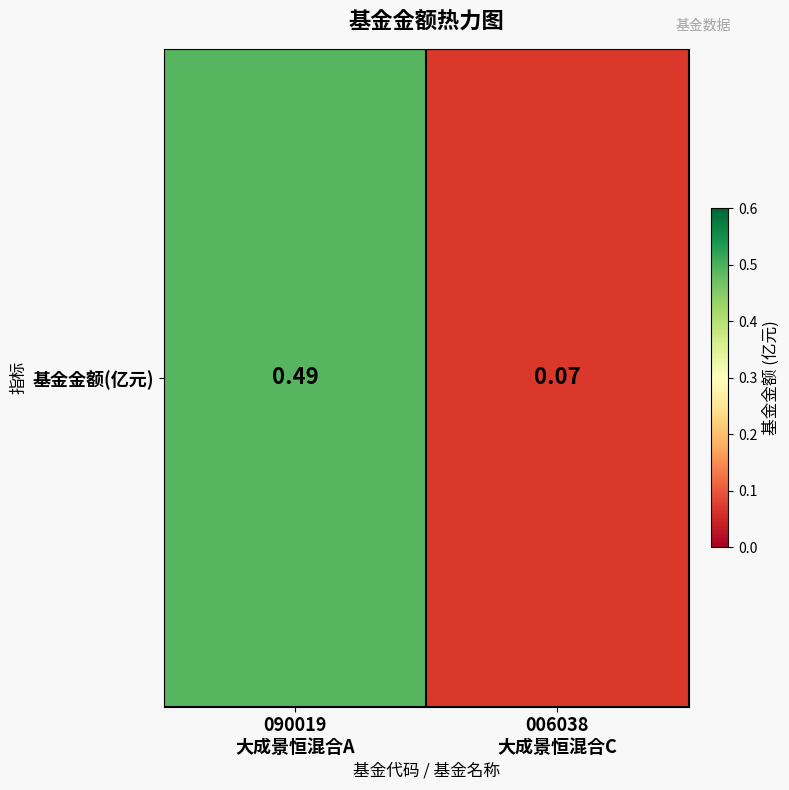

The value at 090019
大成景恒混合A is 0.5. True or false?

True